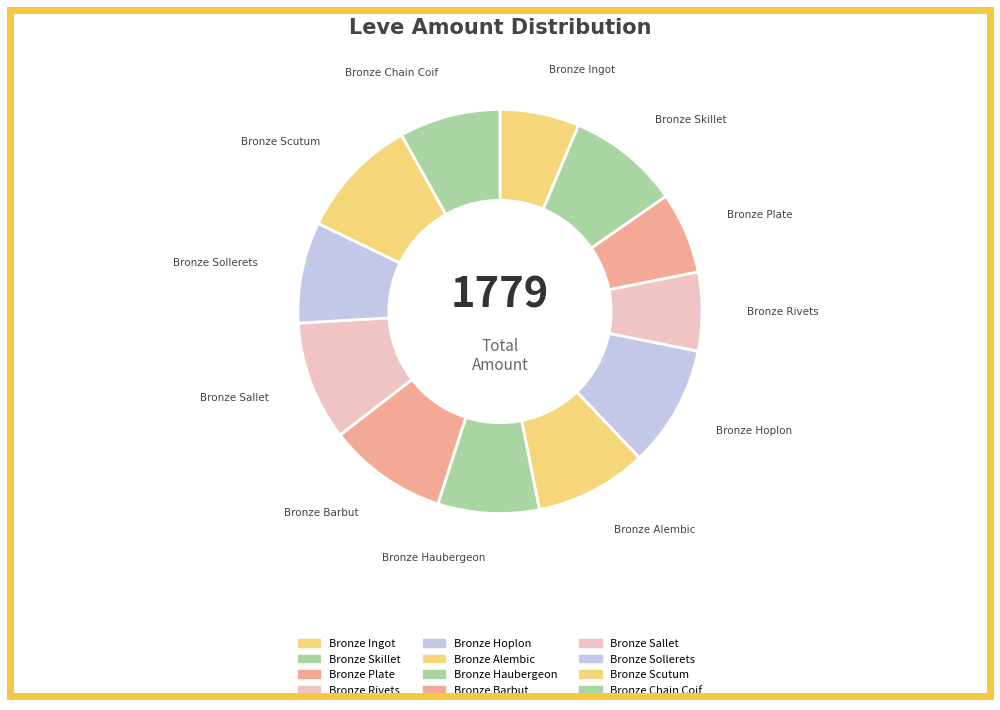

Approximately how many times larger is the value at Bronze Rivets compared to Bronze Alembic?

0.7